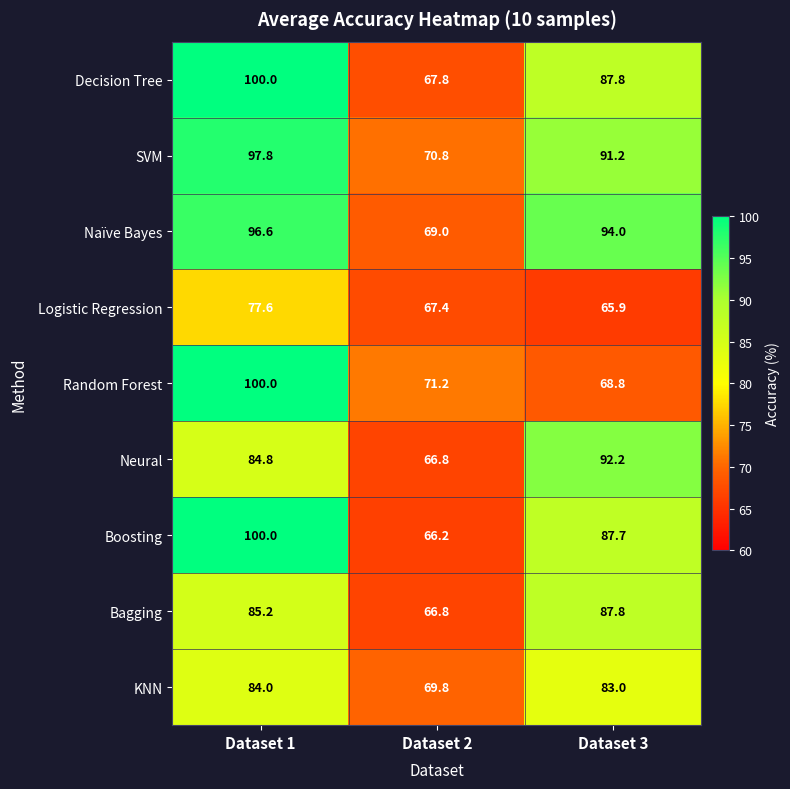

Which series has the largest total across all categories?

SVM